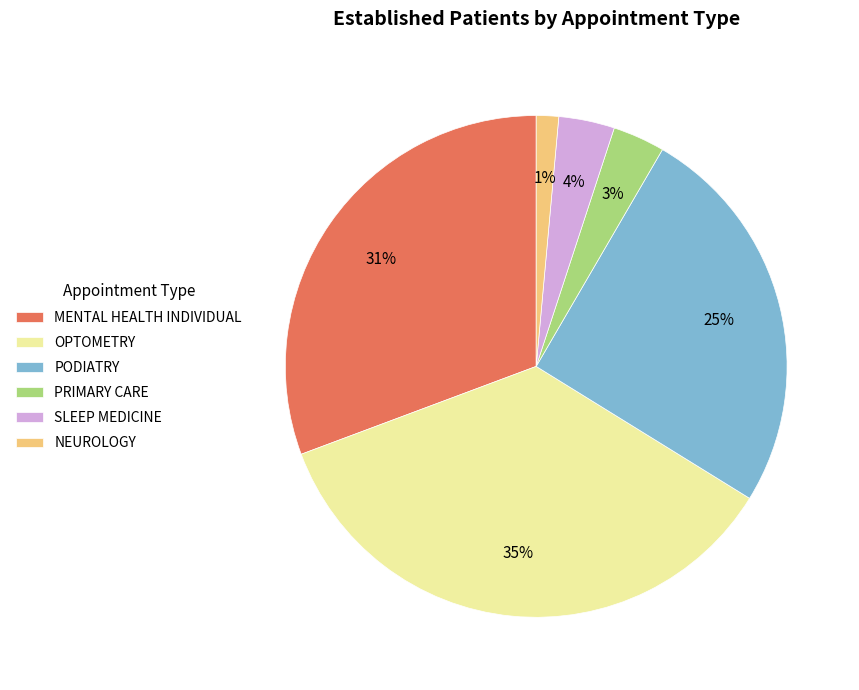

Which slice is the largest?

OPTOMETRY